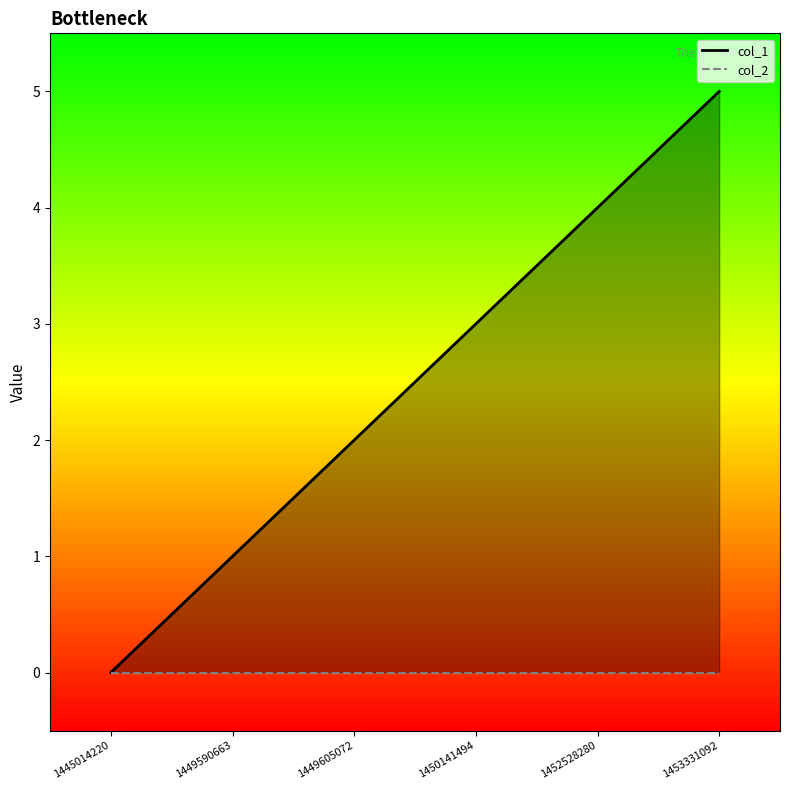

Reading left to right, list all the values displayed in this chart.

1445014220=0	1449590663=1	1449605072=2	1450141494=3	1452528280=4	1453331092=5